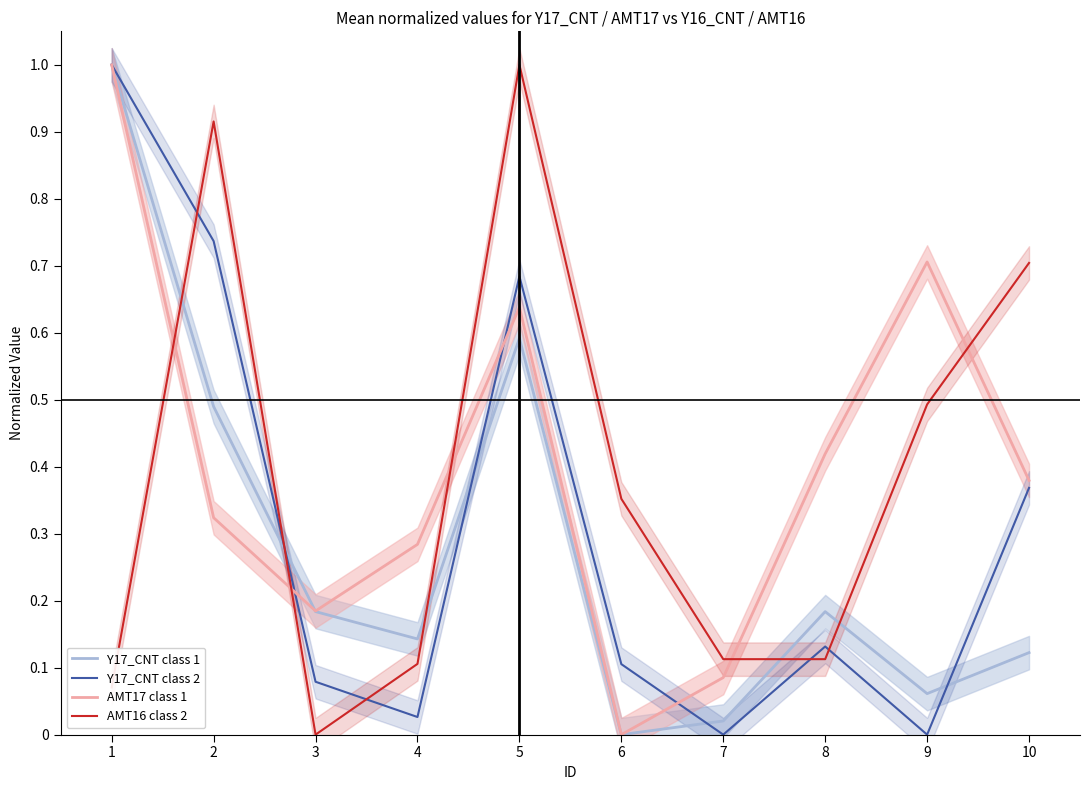

Which series has the largest range (max minus min)?

Y17_CNT class 1